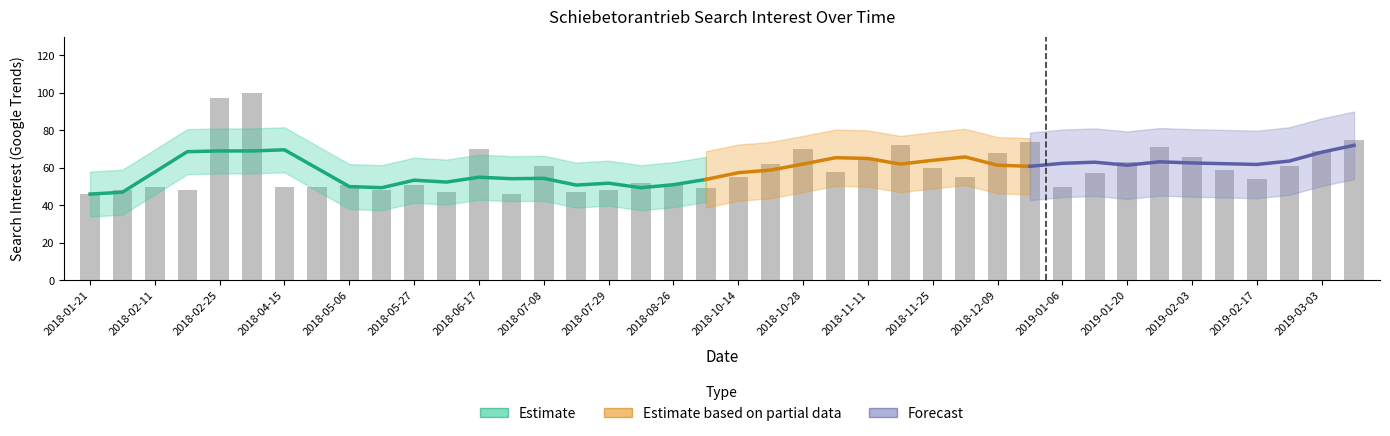

What position from the left is 2018-08-26?

19